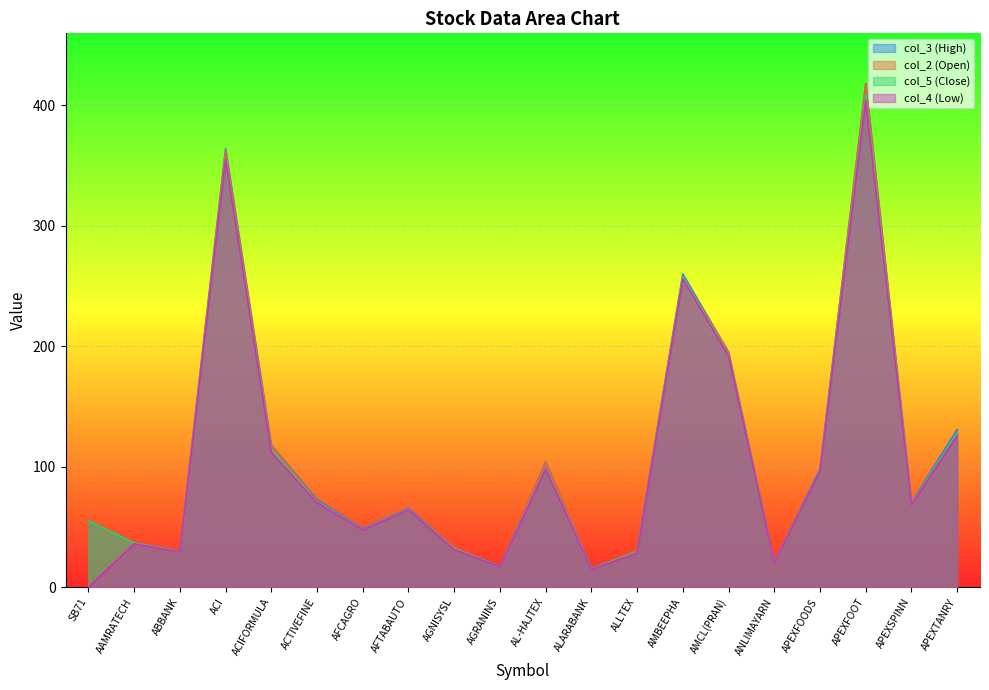

The value of col_2 (Open) at APEXSPINN is 106.8. True or false?

False